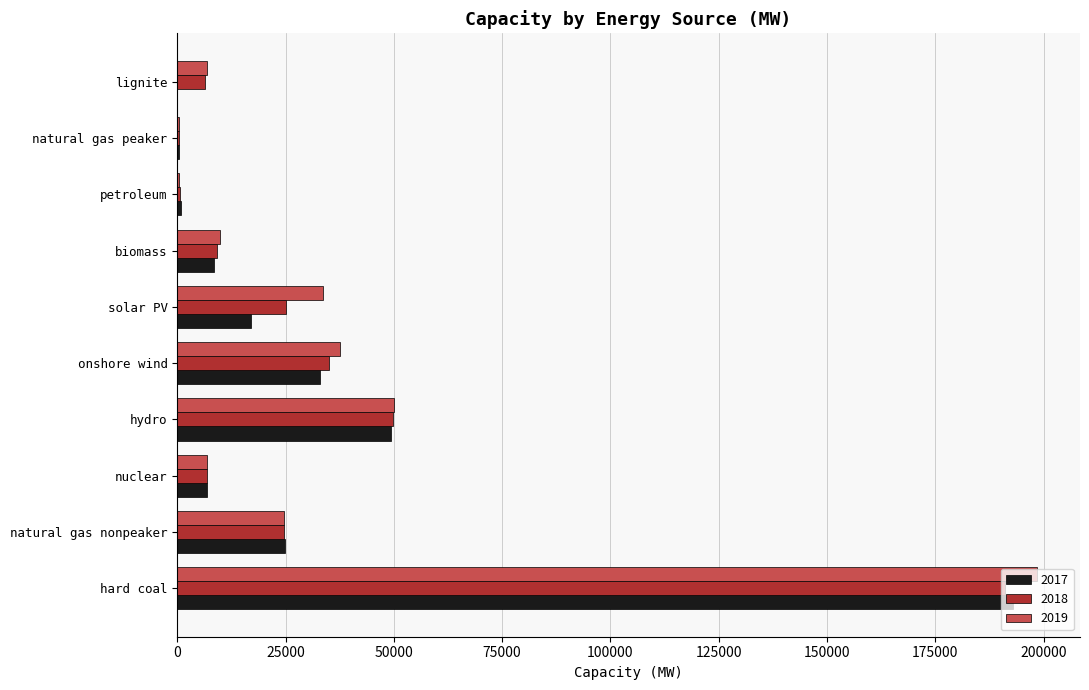

What is the sum of the 2018 values at hydro and biomass?

58992.2